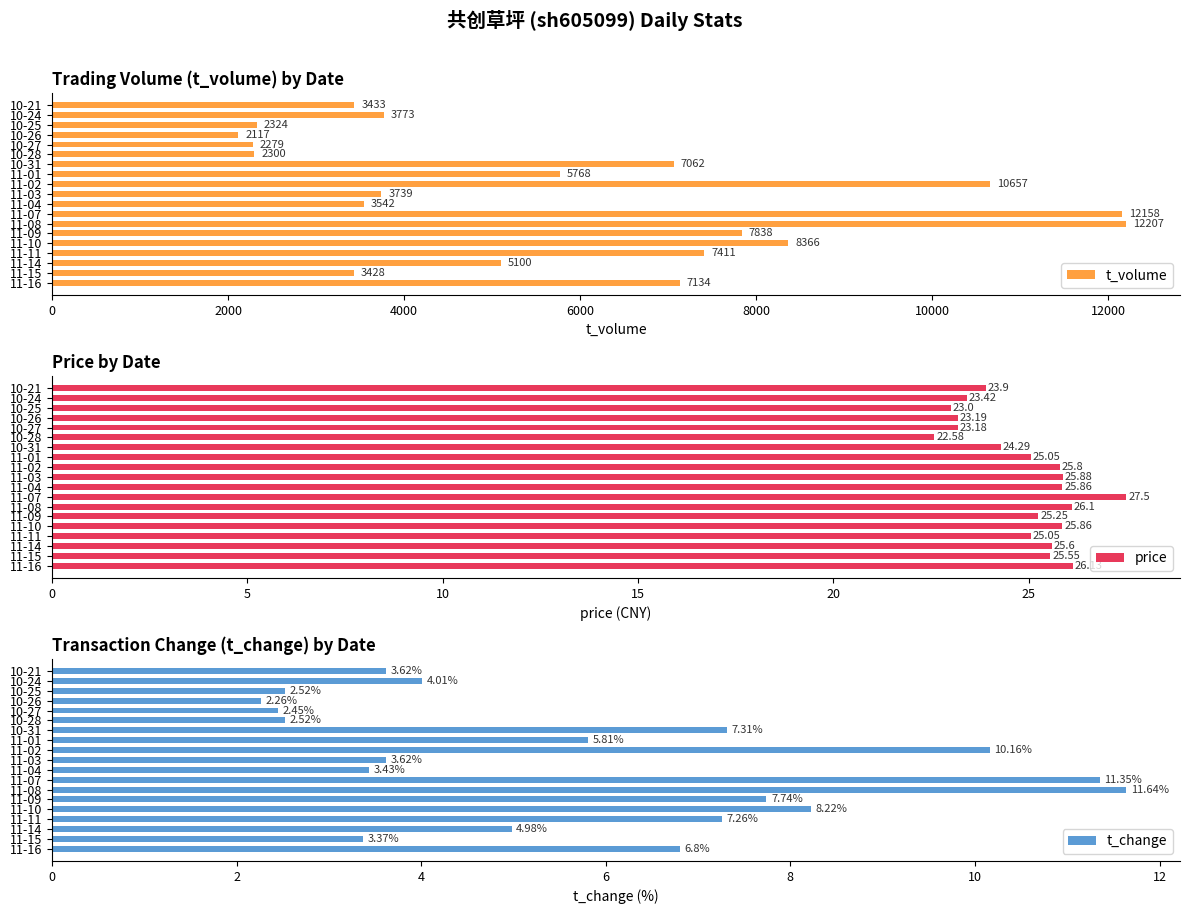

What is the maximum value for t_volume?

12207